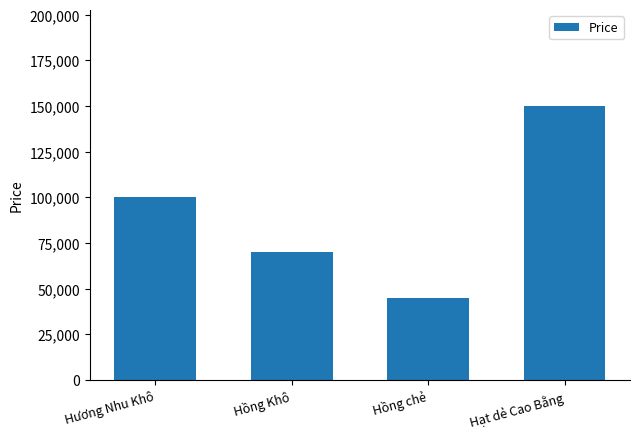

Which has a higher value, Hương Nhu Khô or Hồng Khô?

Hương Nhu Khô